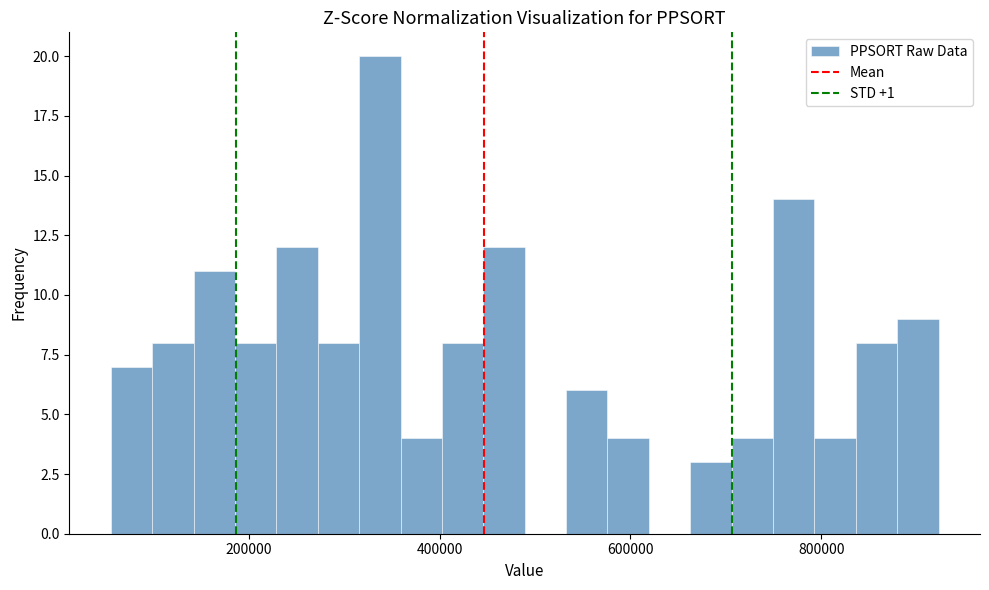

Around what value on the x-axis is the tallest bar? Give the approximate position of its centre, as read against the axis.

340000